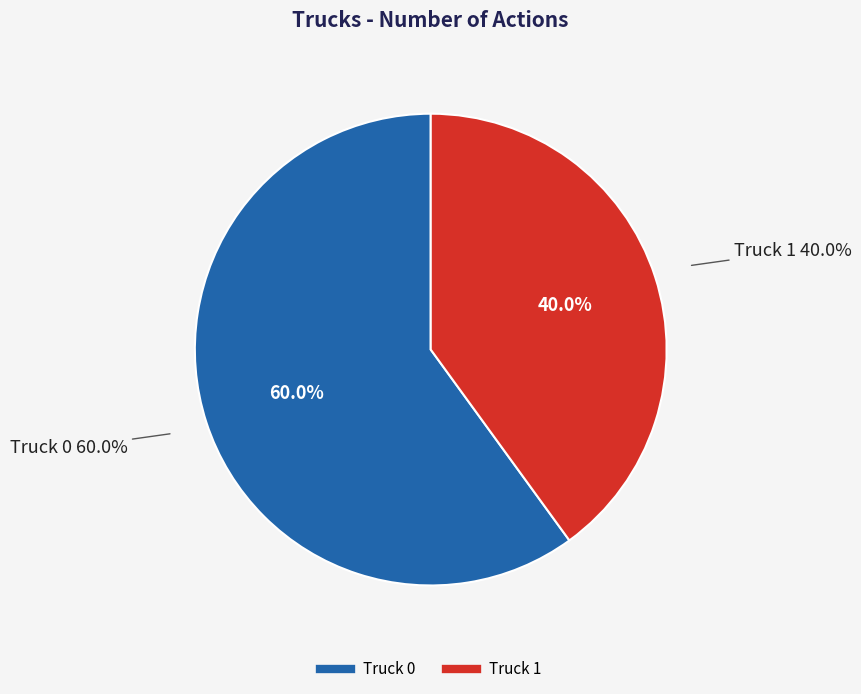

Which category has the biggest portion of the pie?

Truck 0